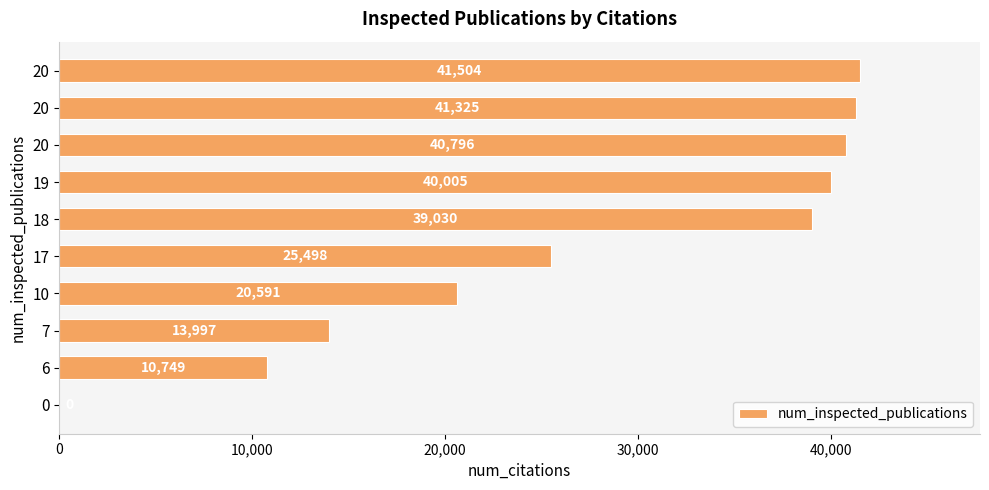

Count the number of data series in this chart.

1